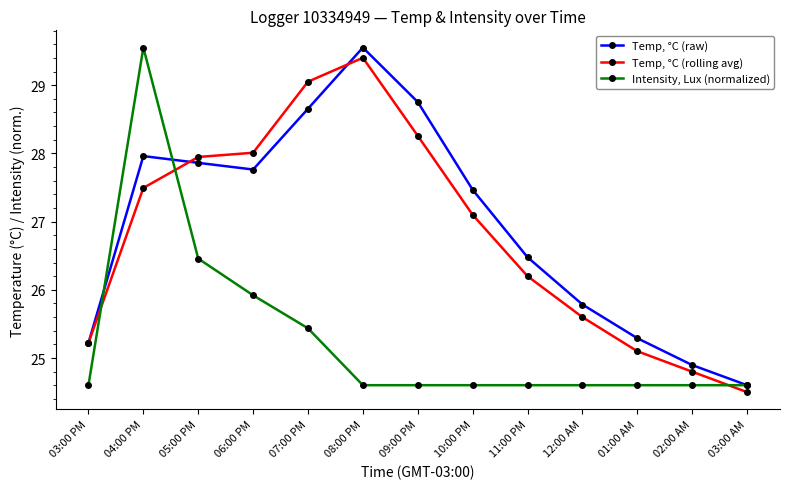

At how many categories does at least one series exceed 26?

8